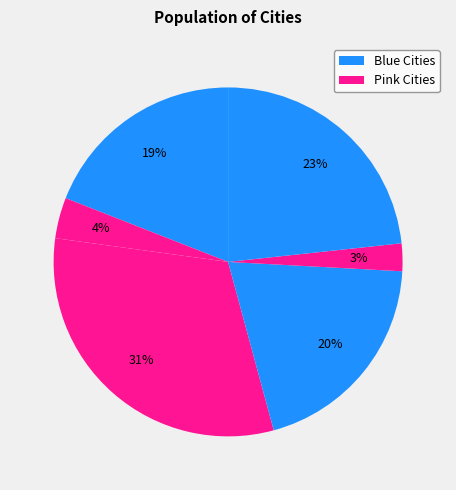

How many segments does this pie chart have?

6